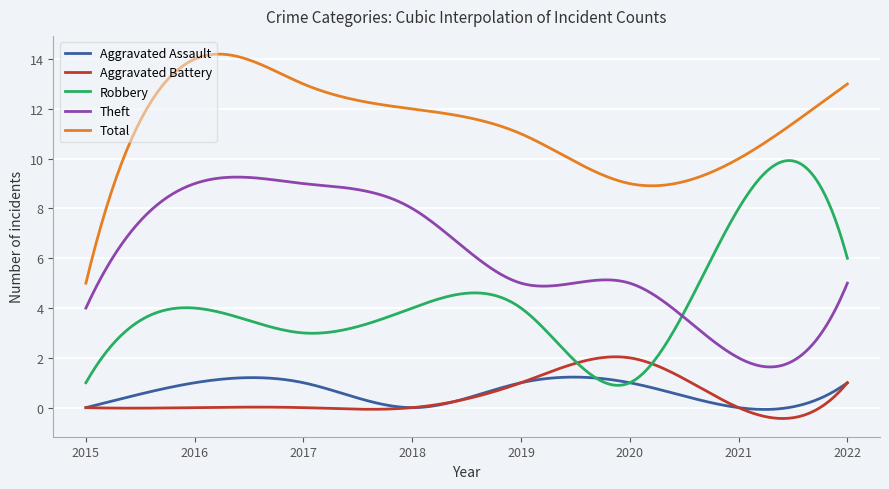

True or false: Theft and Total intersect in this chart.

False